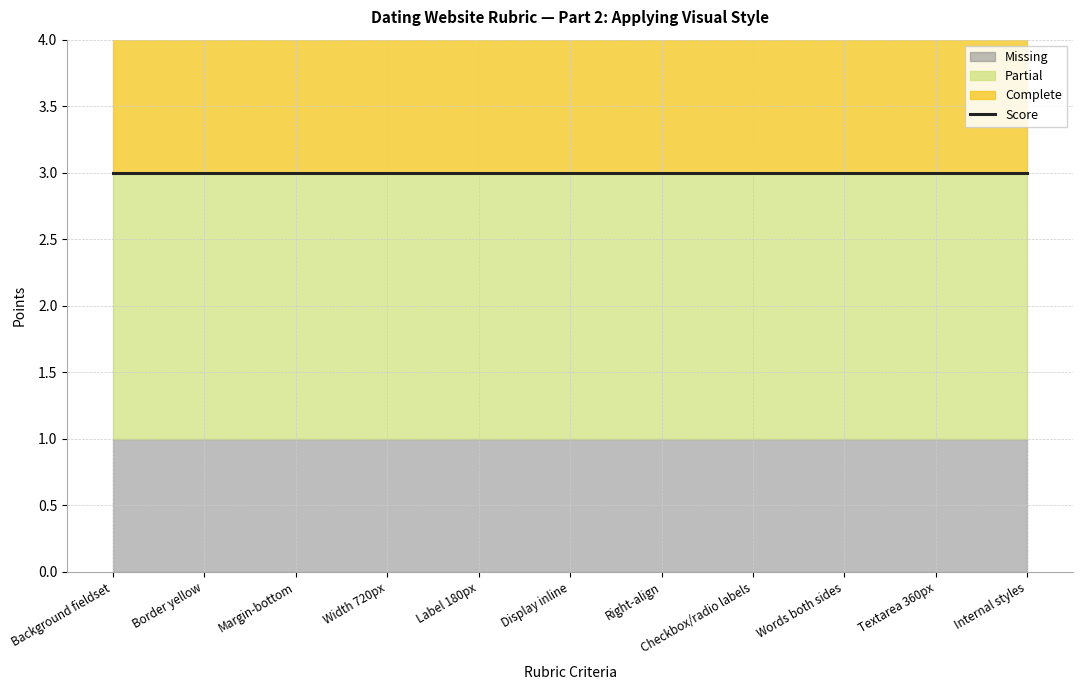

What is the approximate value of Complete at Width 720px?

3